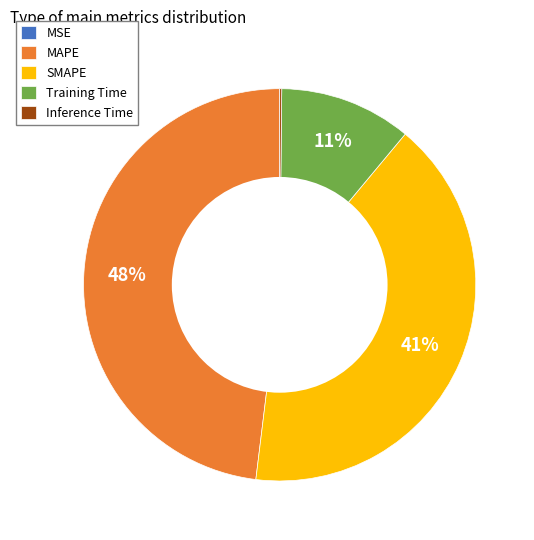

Which slice is the largest?

MAPE